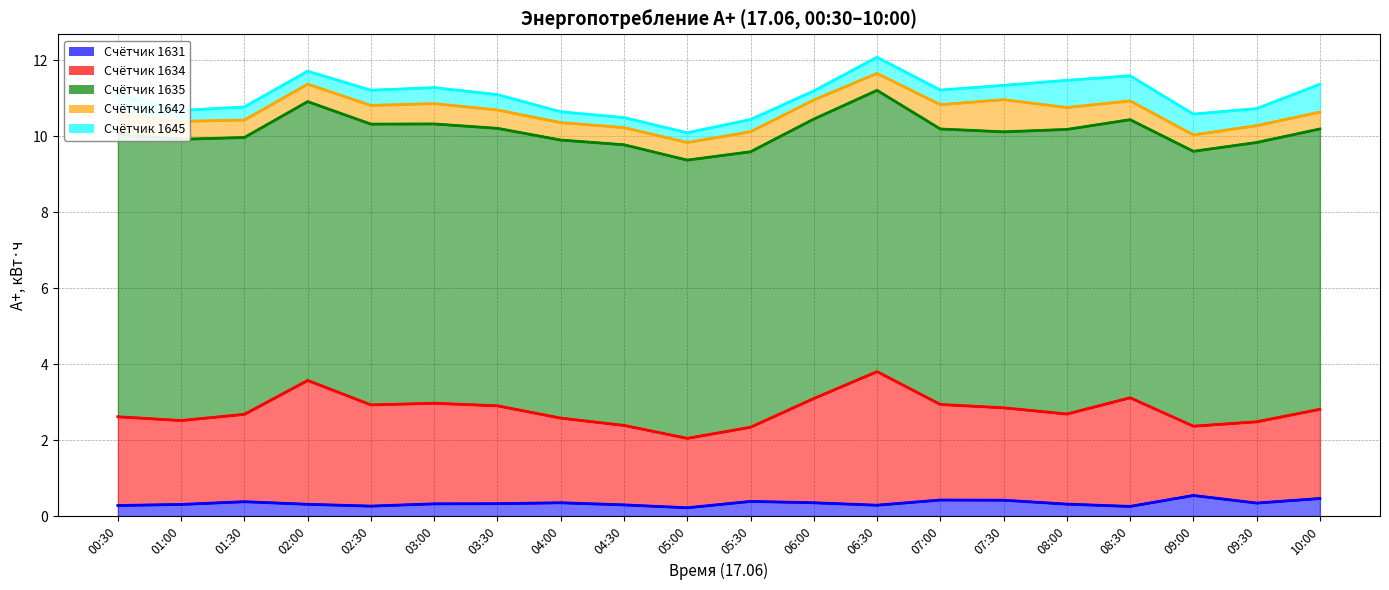

Where is 1634 nearest to the value 2?

05:30